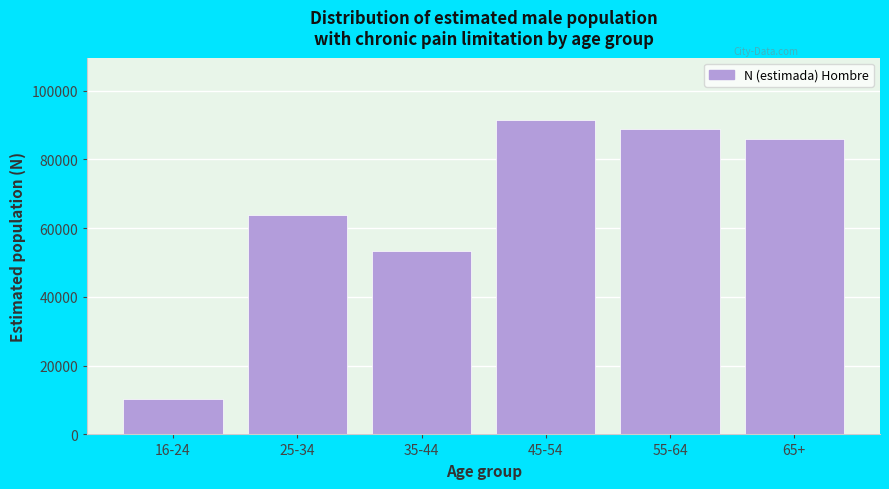

Reading left to right, transcribe all the data shown in this chart.

16-24=10184	25-34=63779	35-44=53340	45-54=91330	55-64=88863	65+=85818